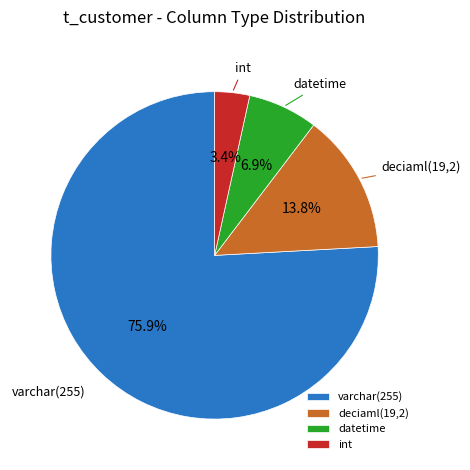

What is the largest slice in the pie chart?

varchar(255)